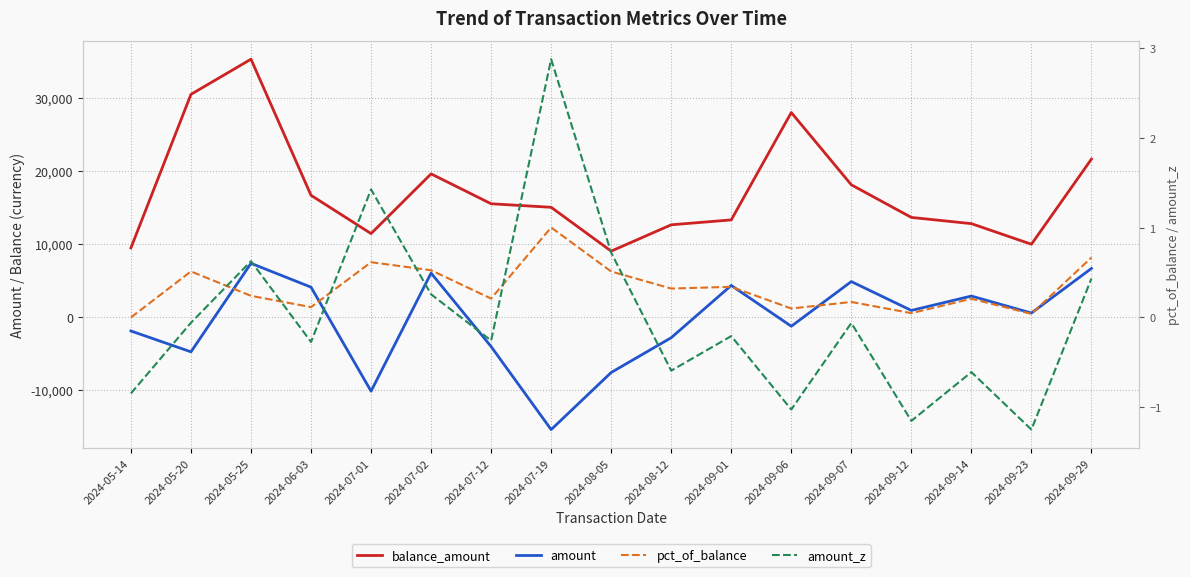

At which category does the chart reach its minimum across all series?

2024-07-19